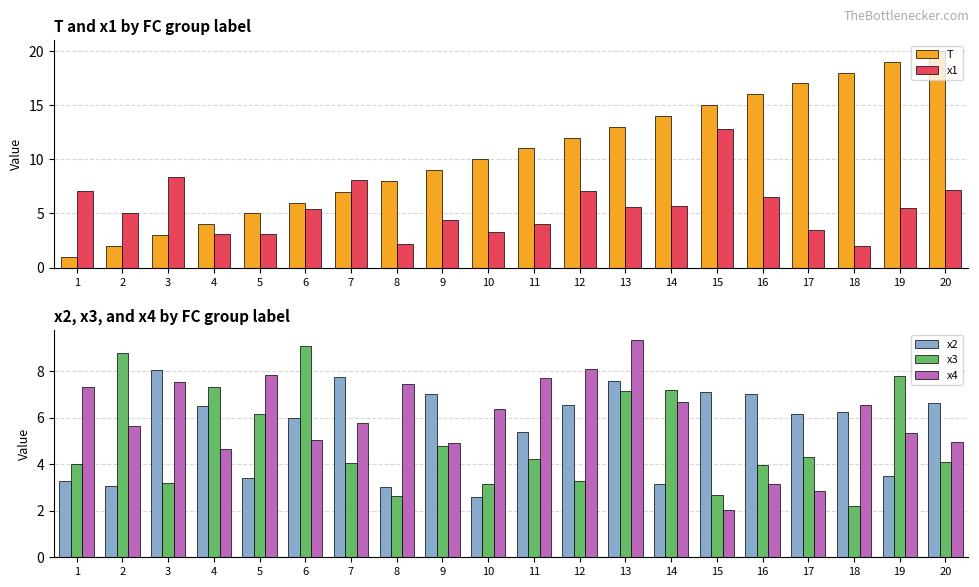

Which series has the largest total across all categories?

T